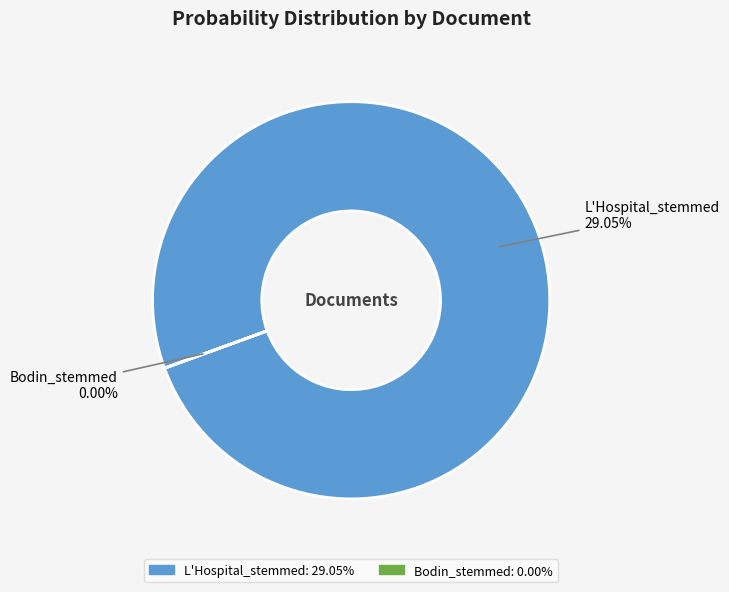

How many segments does this pie chart have?

2